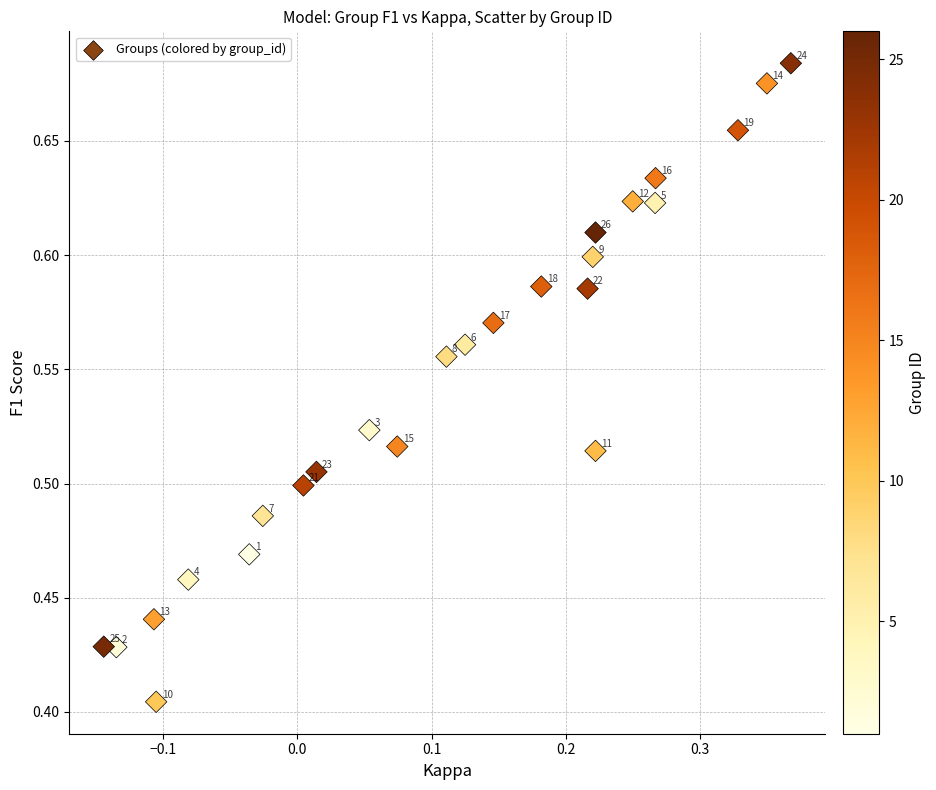

What is the range of Y values (max minus min)?

0.3